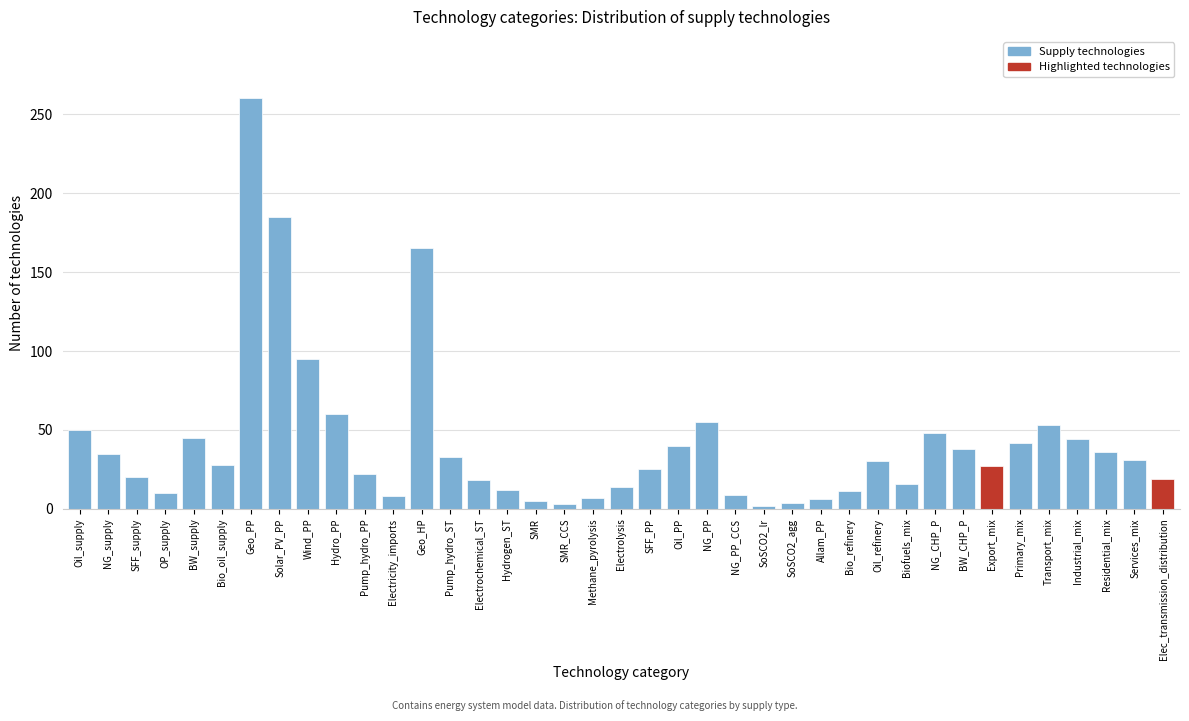

Which category has the highest value across all series?

Geo_PP